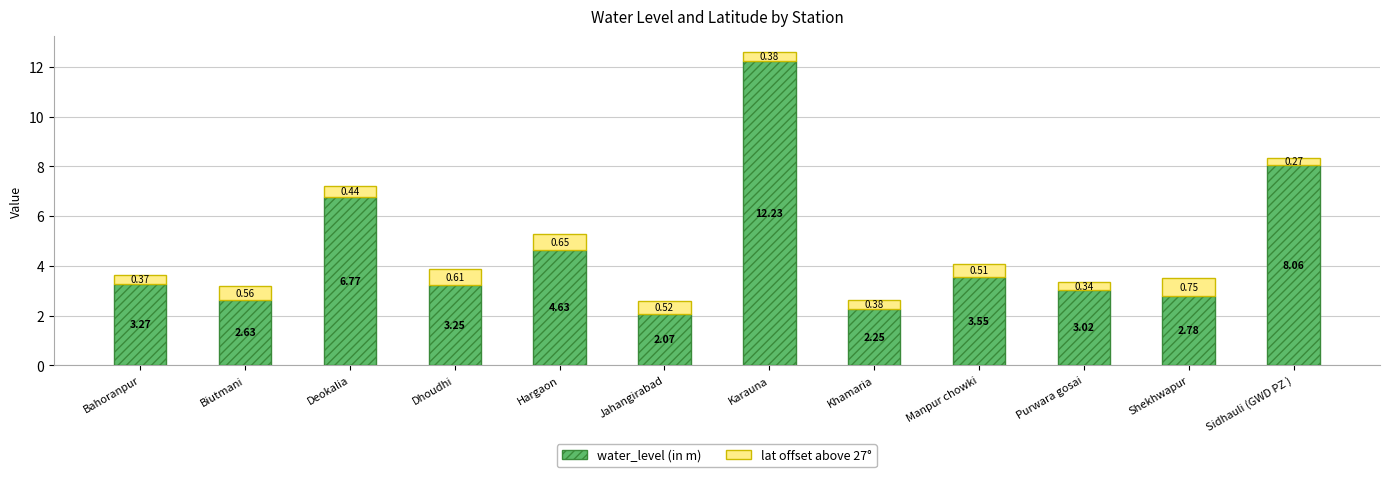

What is the difference between the second highest and second lowest values in the water_level (in m) series?

5.8